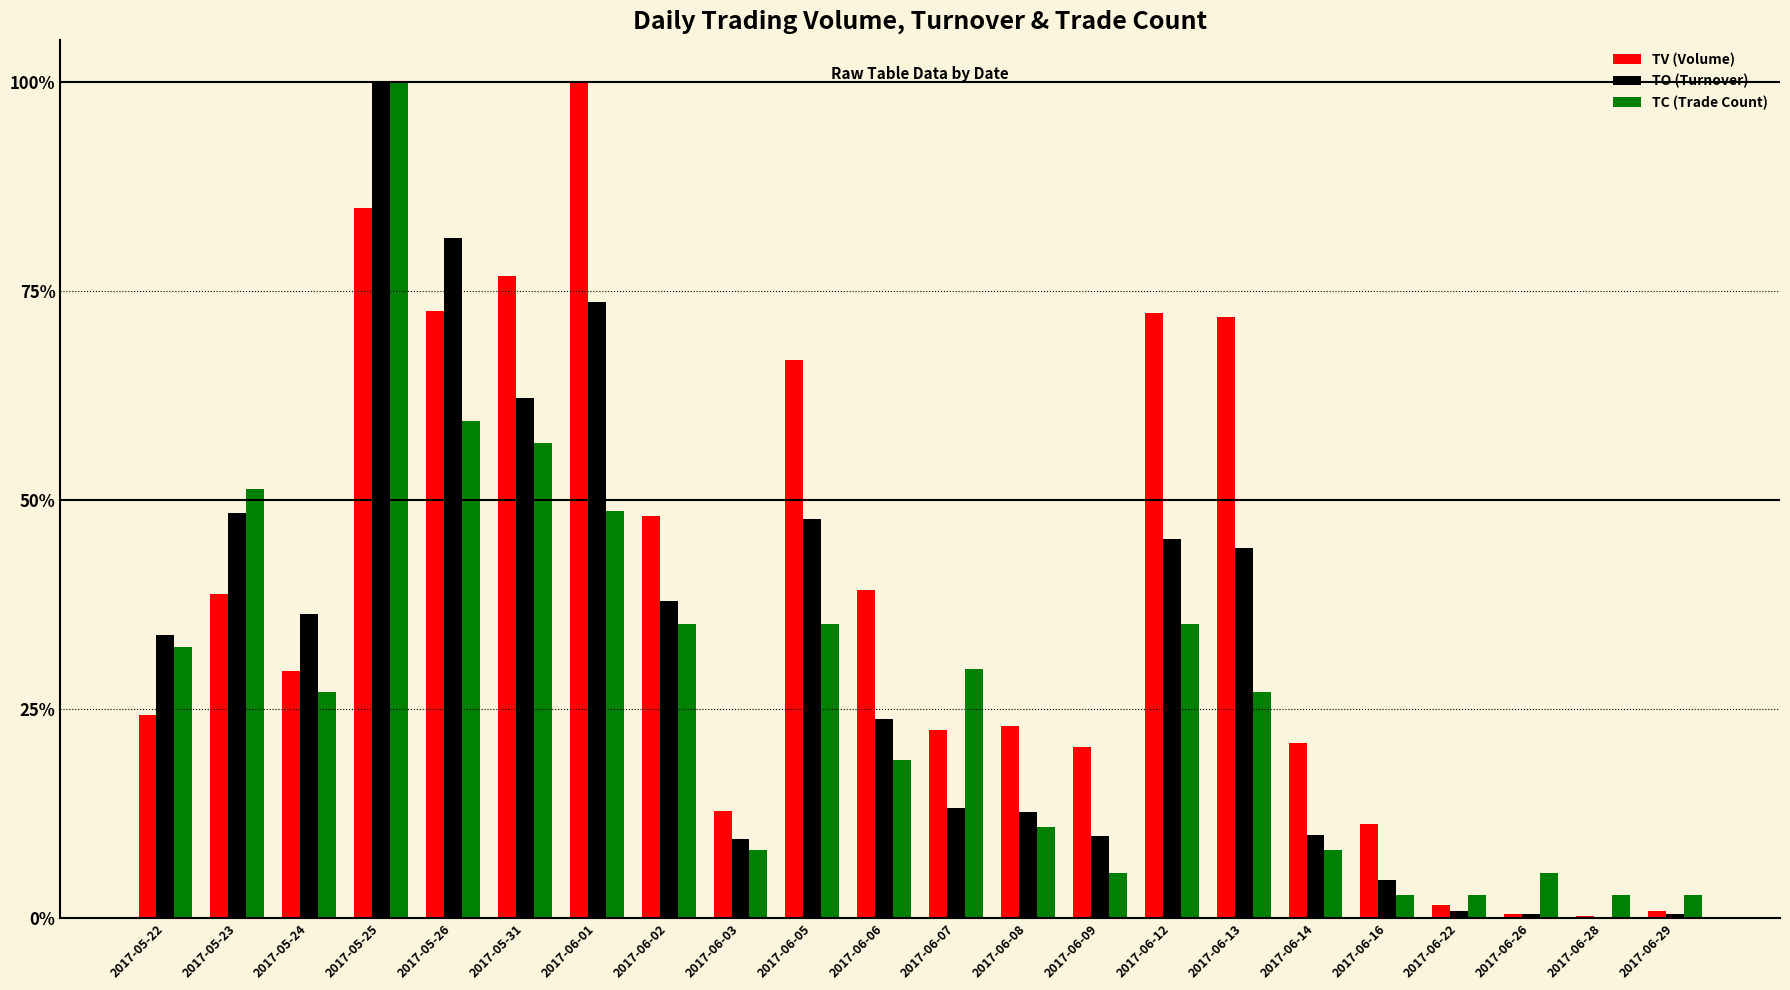

Is the value of TC (Trade Count) at 2017-05-23 greater than the value of TV (Volume) at 2017-06-13?

No